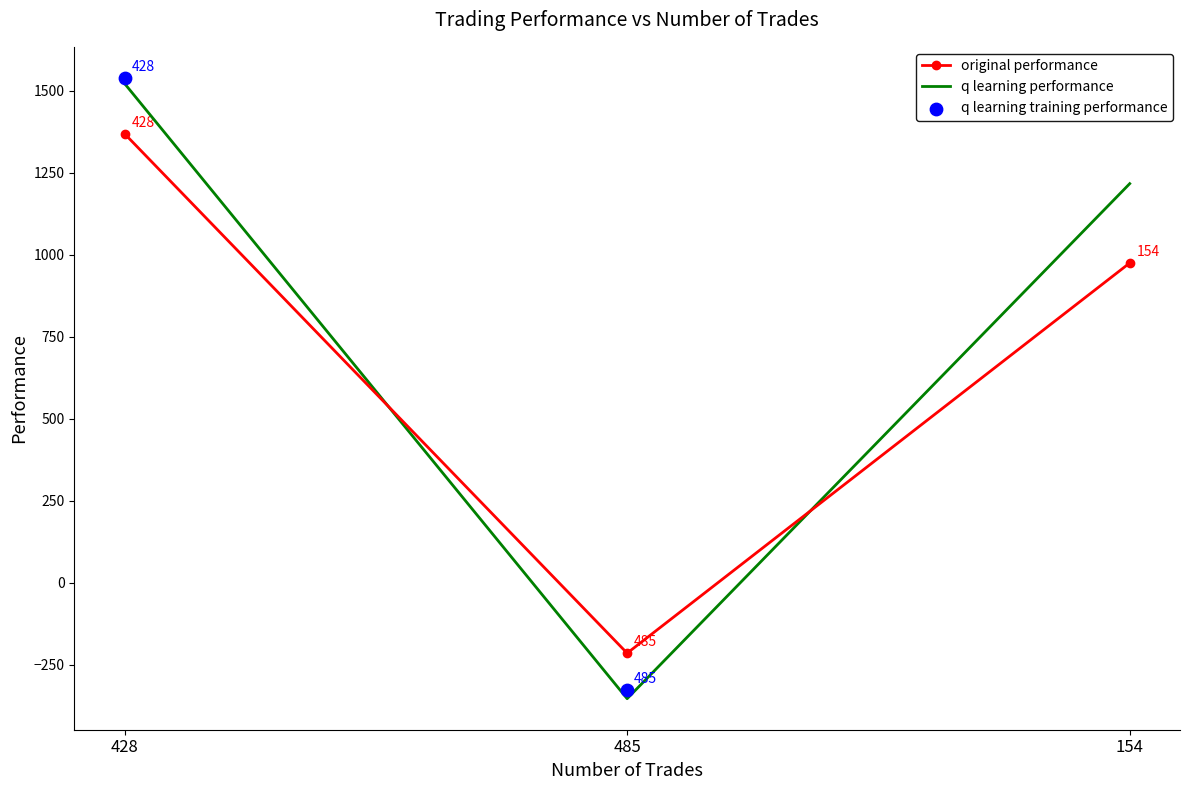

At how many categories does at least one series exceed 1515?

1